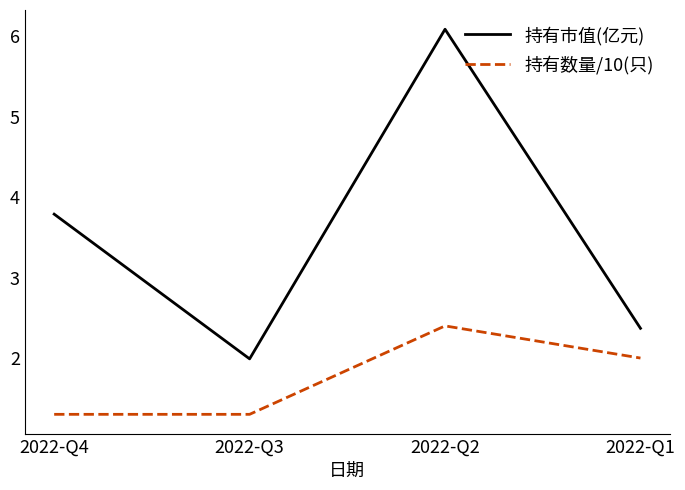

What is the total value across all series at 2022-Q2?

8.5